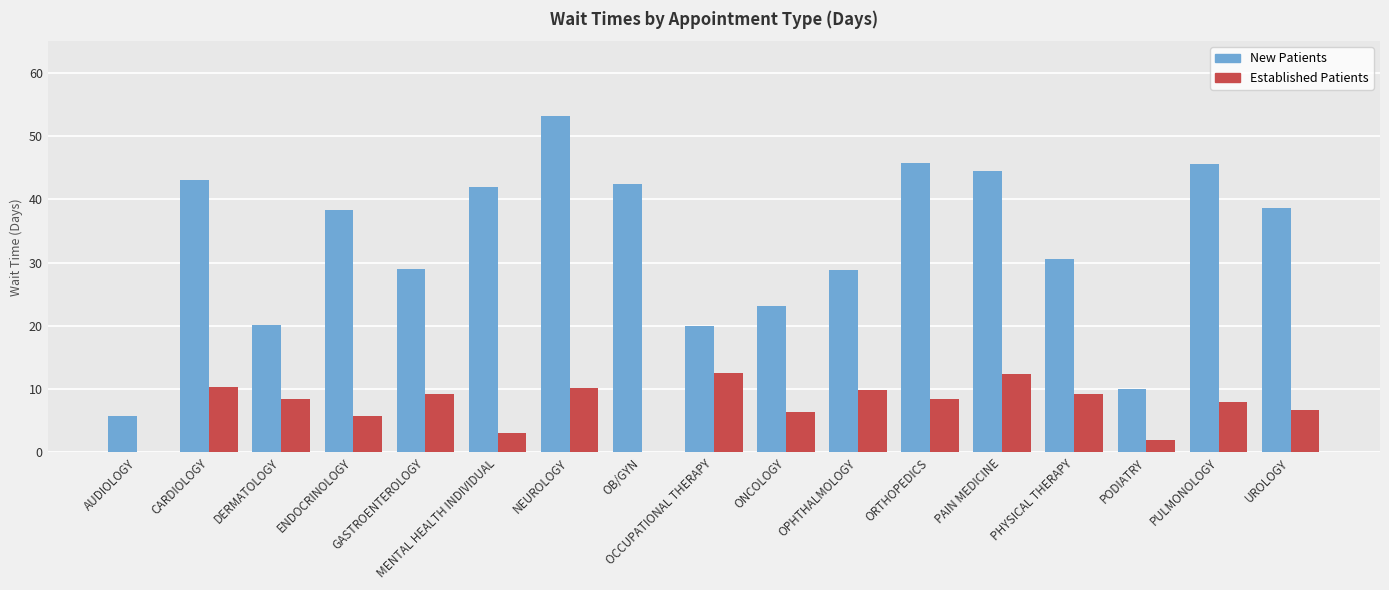

What is the total value across all series at PODIATRY?

11.9